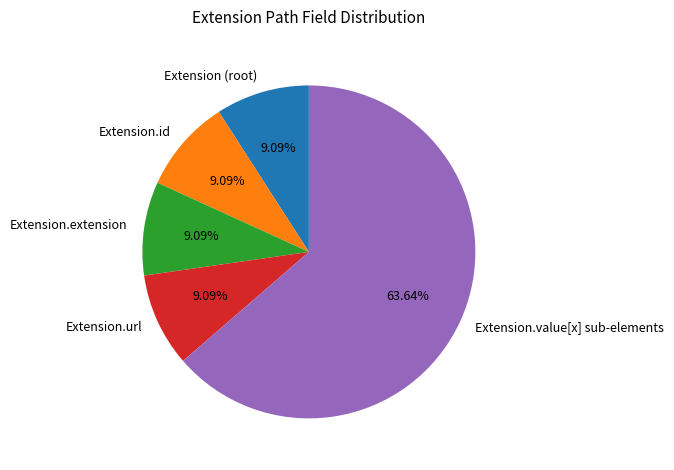

How many slices are in this pie chart?

5